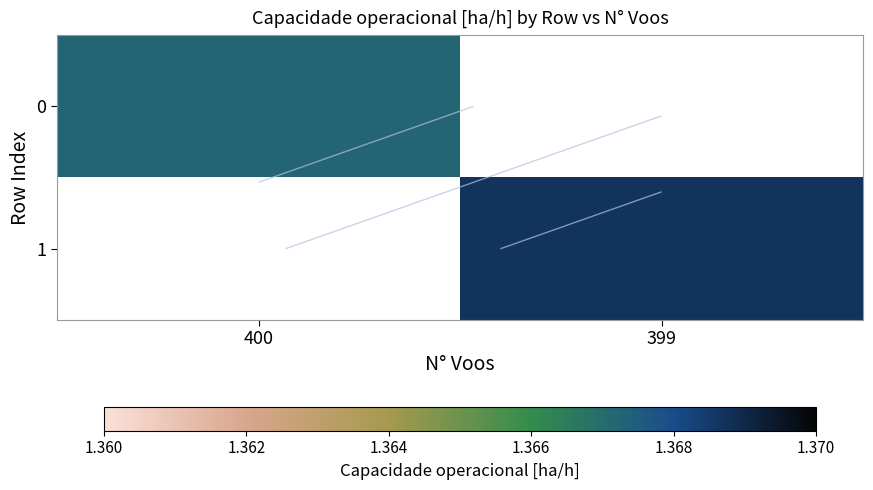

What is the highest value of the 0 series?

1.4